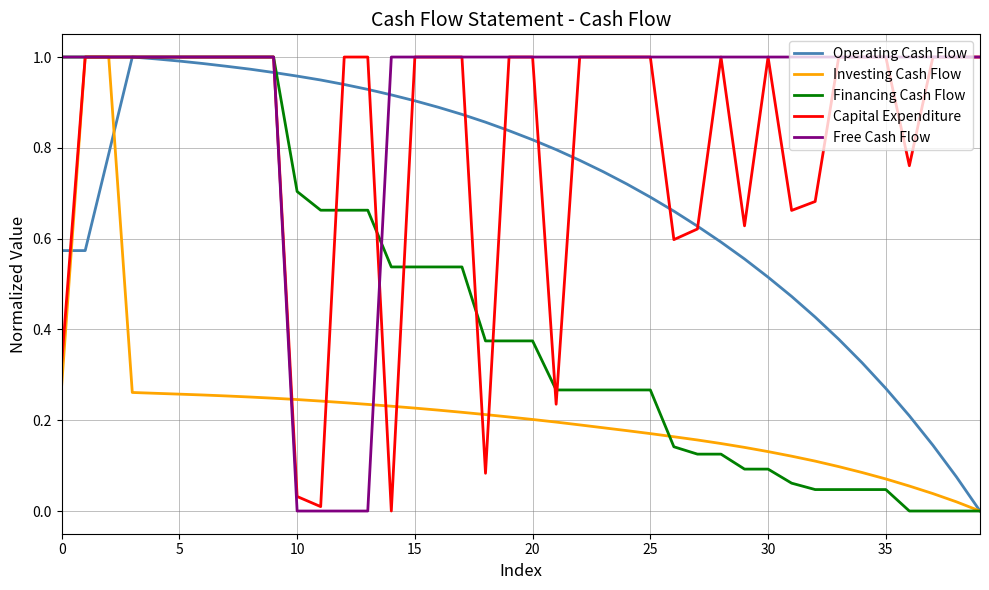

What is the average value of the Capital Expenditure series?

0.8